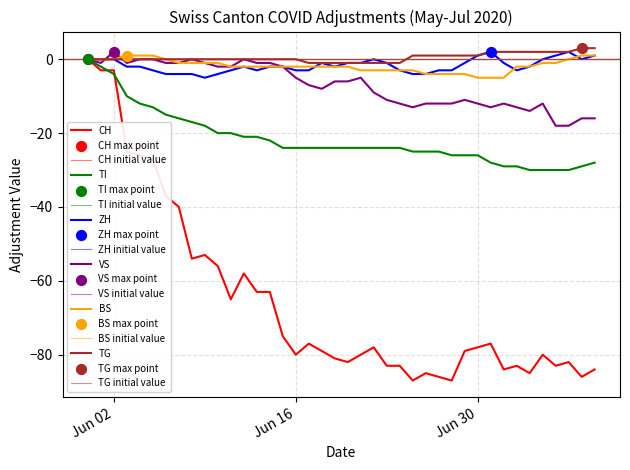

Which series has the widest spread of Y values?

CH